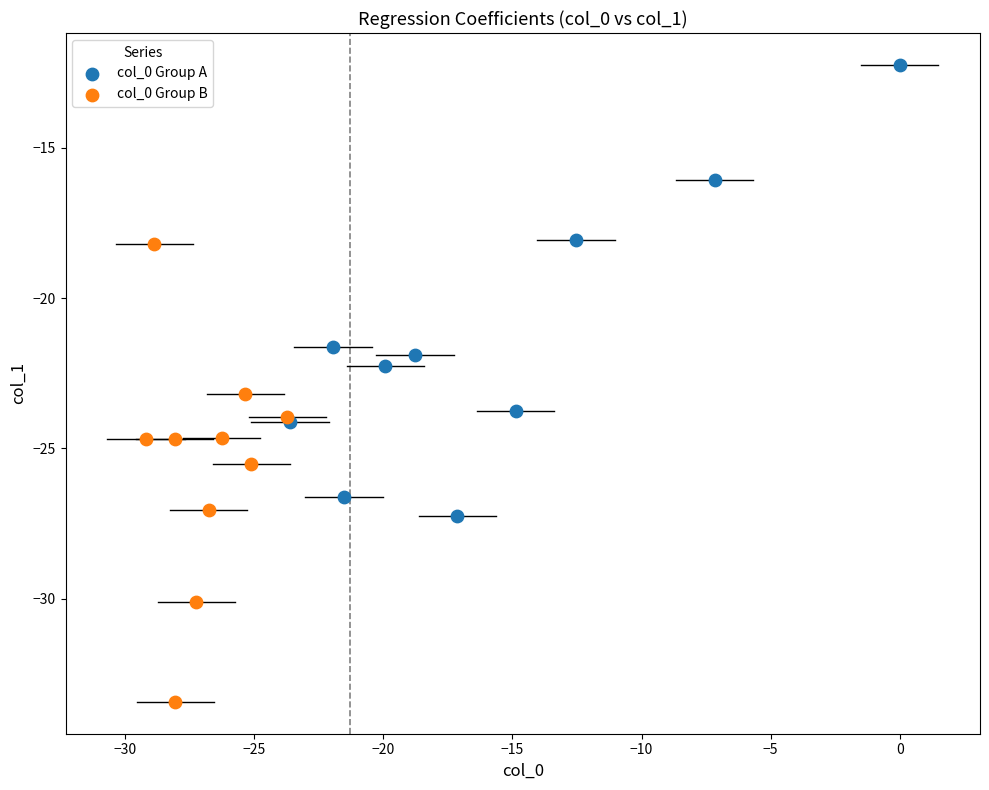

What are all the series names shown in the legend?

col_0 Group A, col_0 Group B